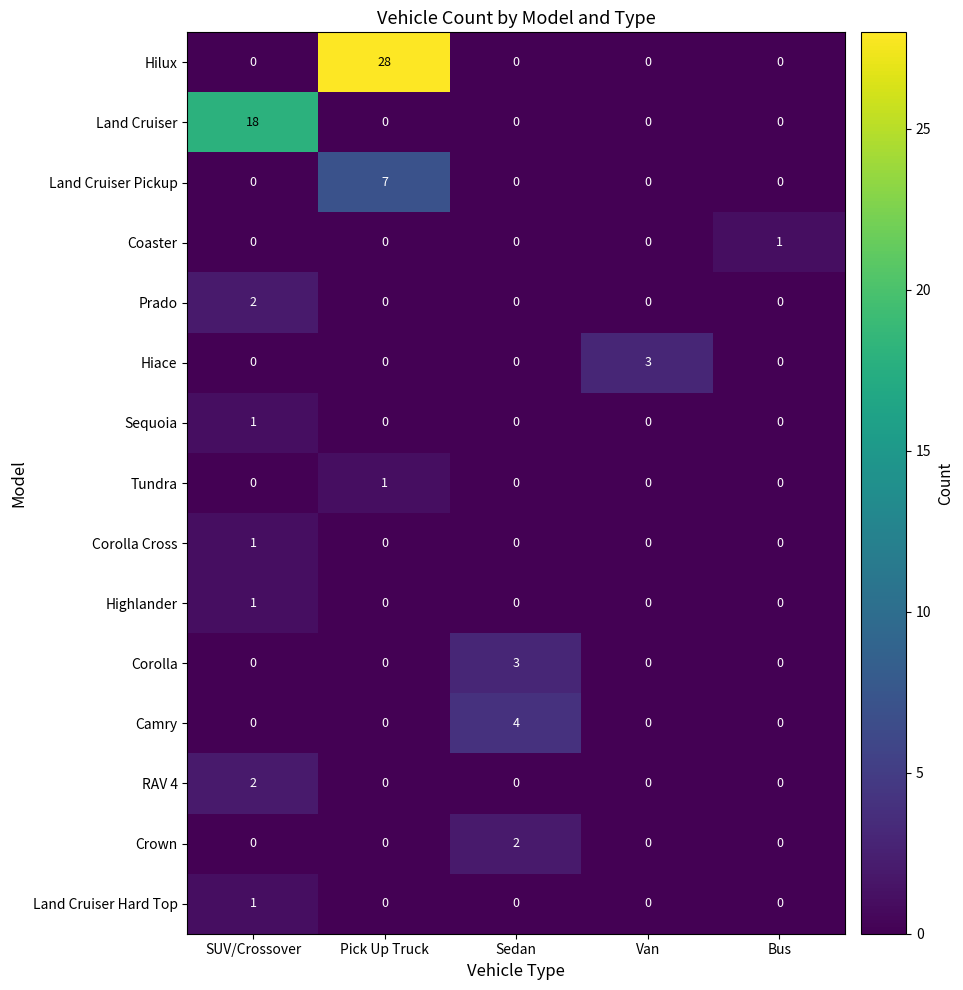

What is the sum of all Camry values?

4